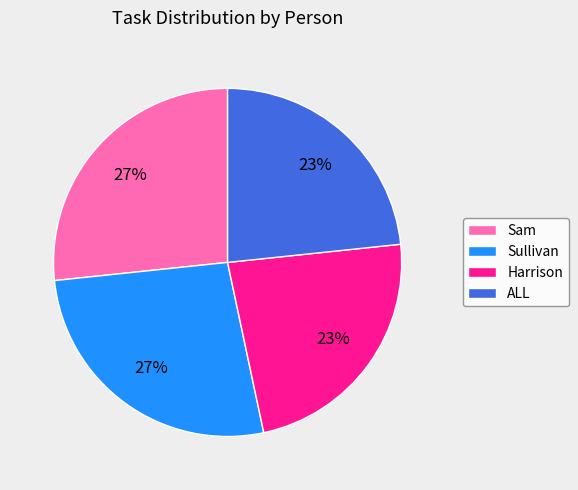

To the nearest percent, what is the combined percentage of Harrison and Sam?

50%